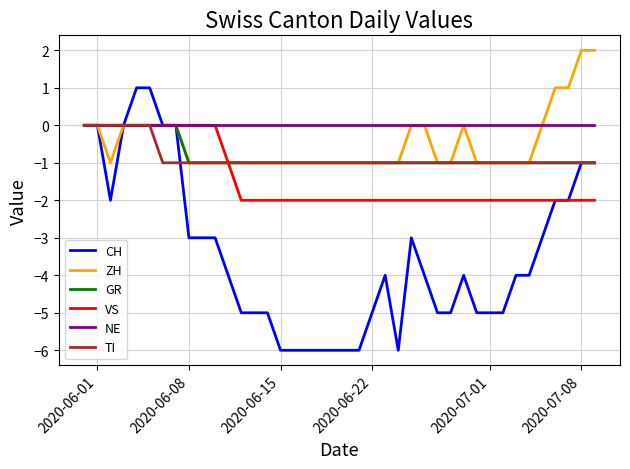

What is the minimum value for CH?

-6